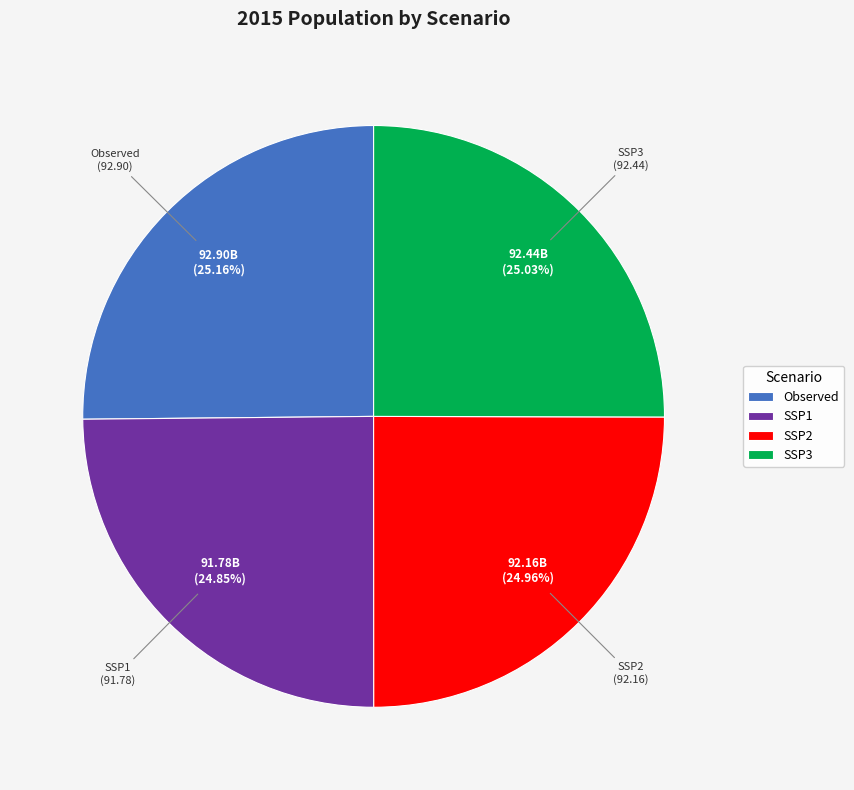

True or false: SSP3 accounts for 15% of the total.

False